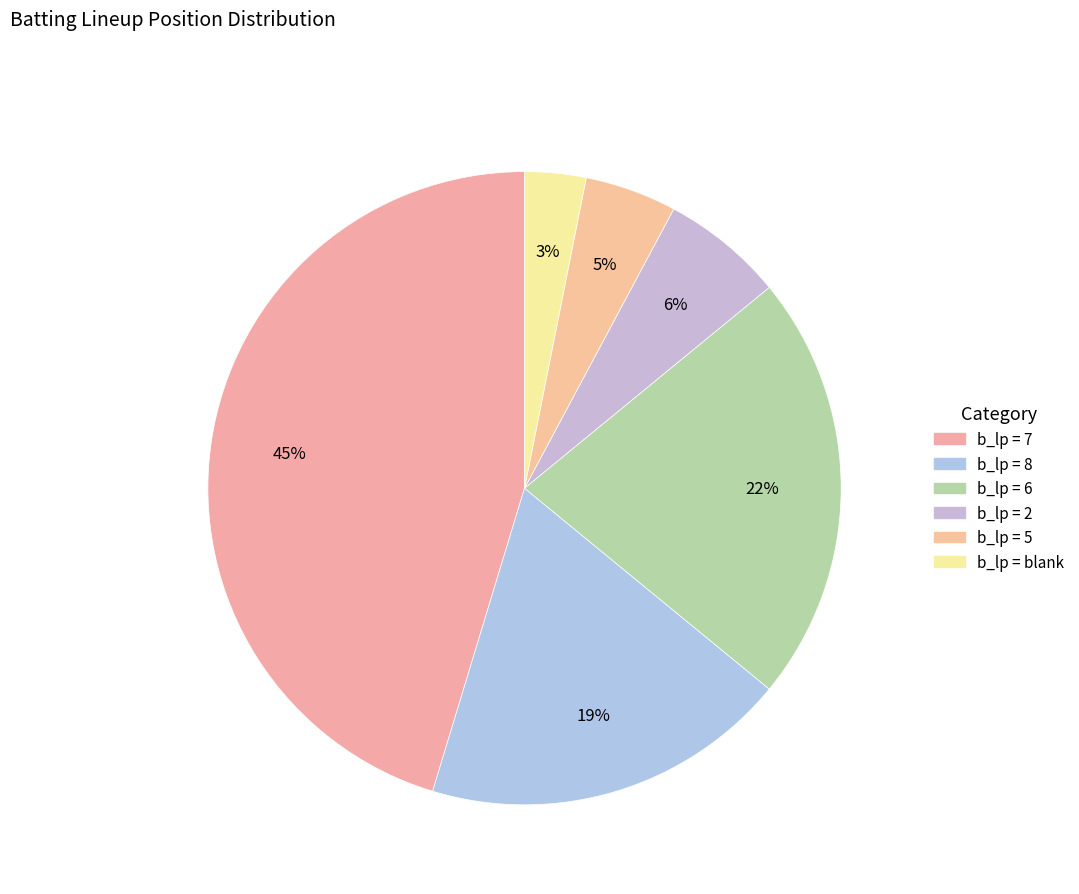

How many slices are in this pie chart?

6